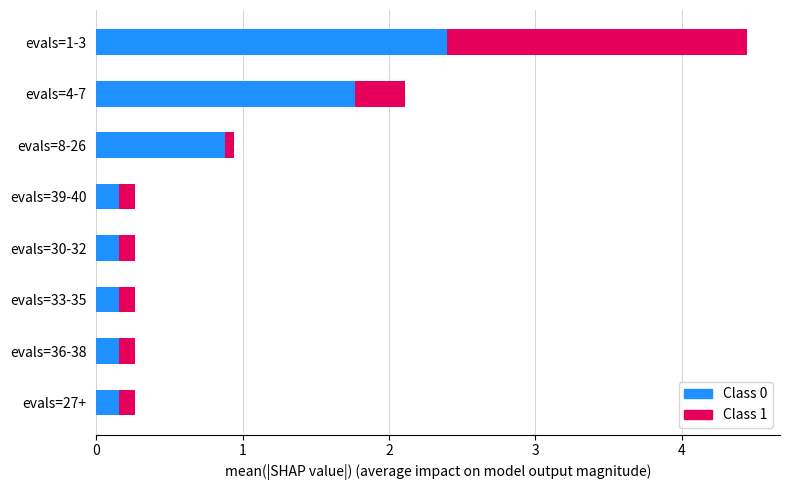

True or false: Class 0 has a value of 0.9 at evals=8-26.

True